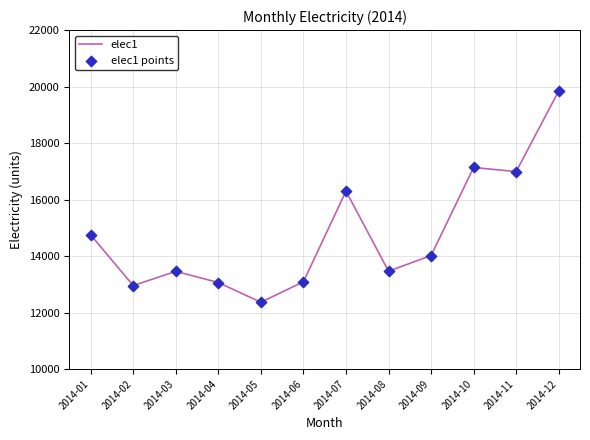

What is the ratio of the value at 2014-09 to the value at 2014-08?

1.0